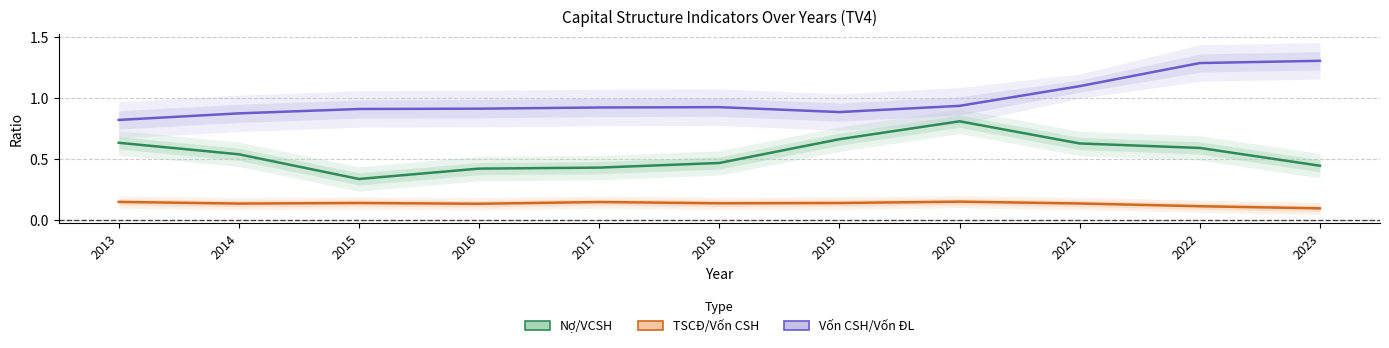

Rank the series by their maximum value, from lowest to highest.

TSCĐ/Vốn CSH, Nợ/VCSH, Vốn CSH/Vốn ĐL